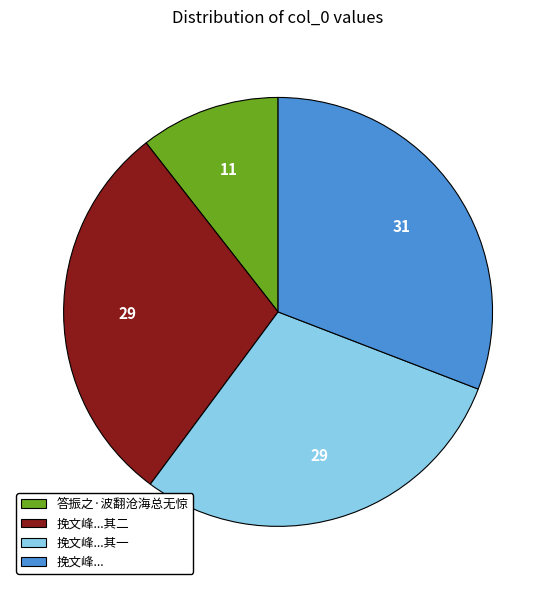

Is the sum of 挽文峰... and 答振之·波翻沧海总无惊 greater than half?

No